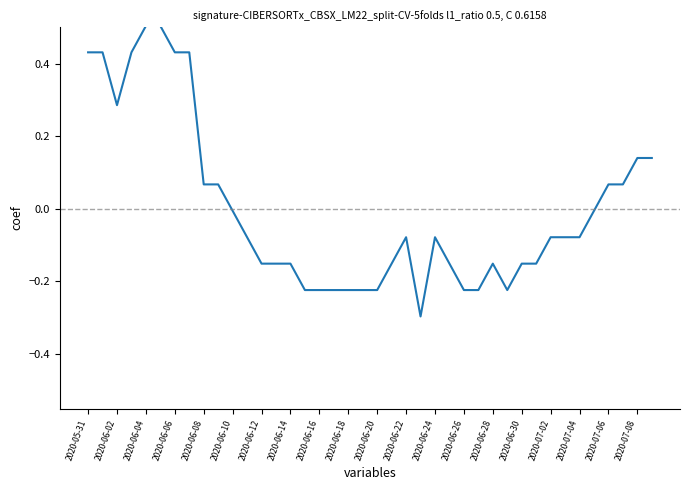

What is the greatest value displayed?

0.5